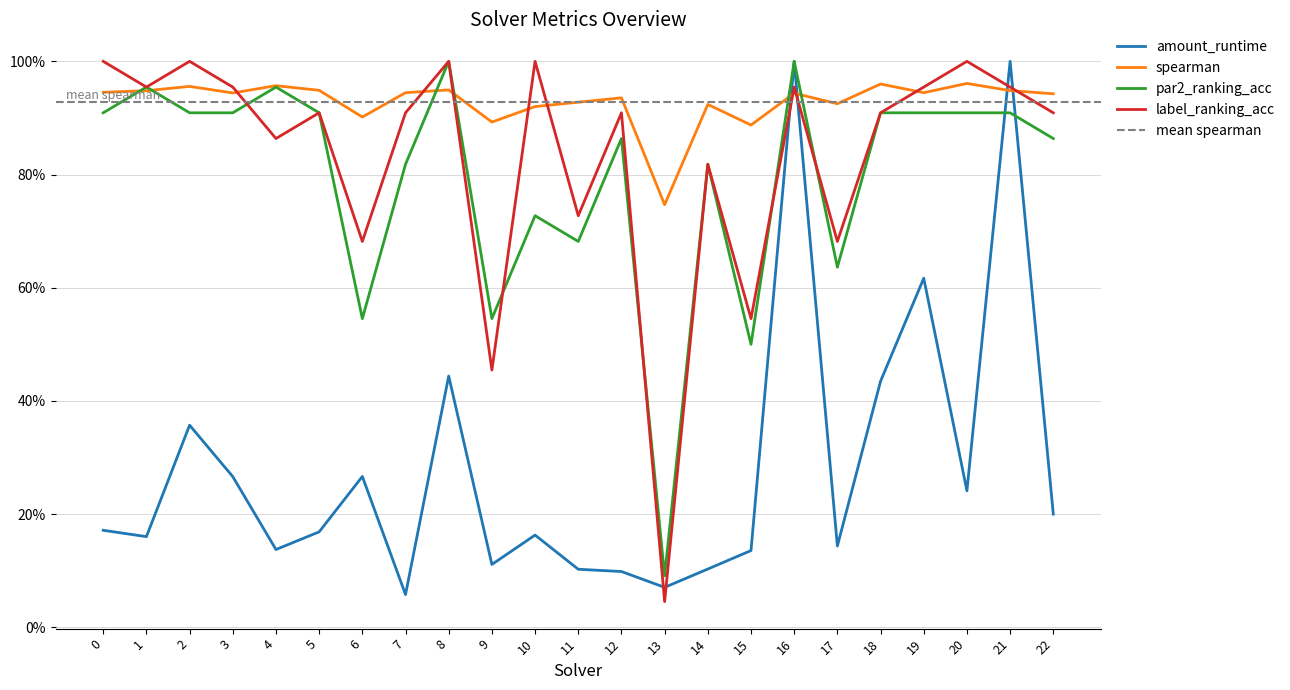

Where is the first local maximum for spearman?

2